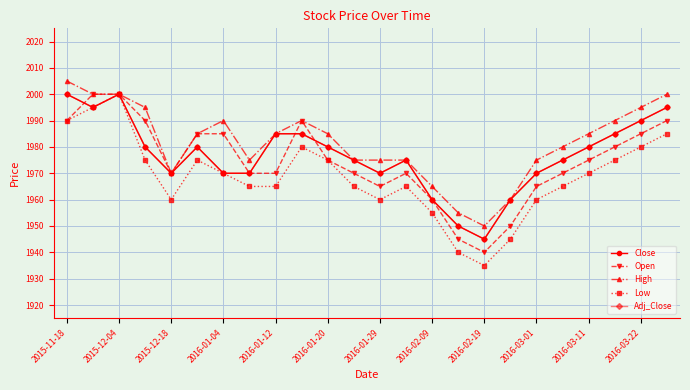

Is this an area chart (filled region under the line)?

No